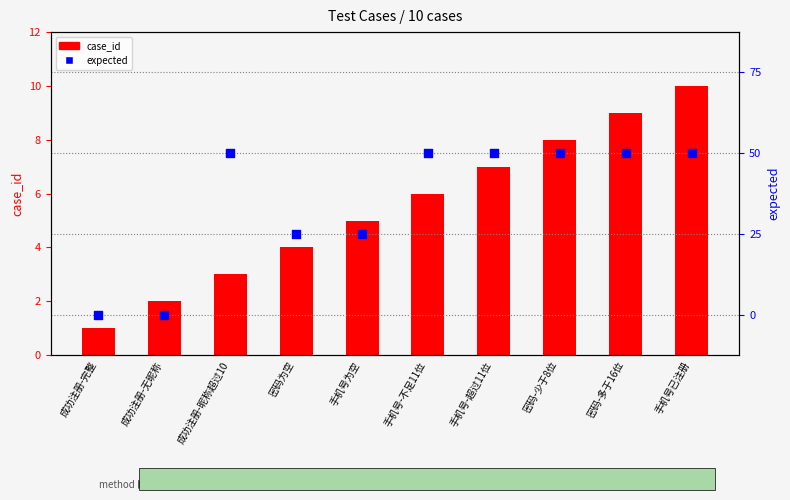

At how many categories does at least one series exceed 6?

4